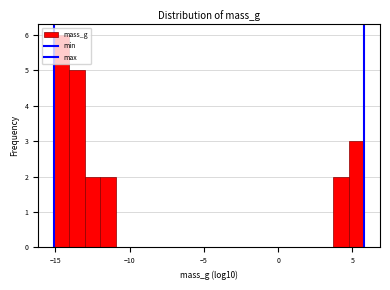

Around what value on the x-axis is the tallest bar? Give the approximate position of its centre, as read against the axis.

-14.5